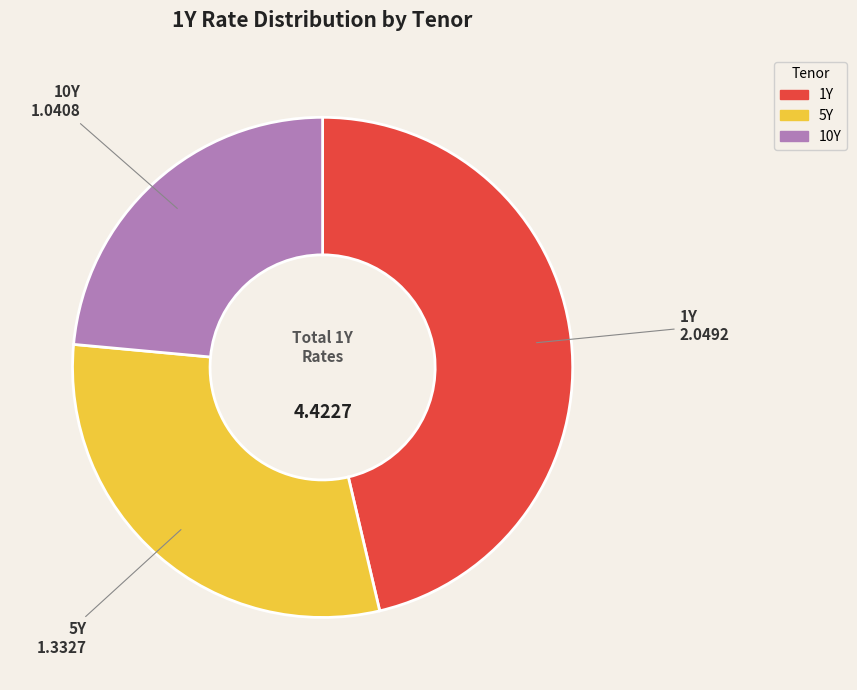

Does 5Y account for over 50% of the chart?

No